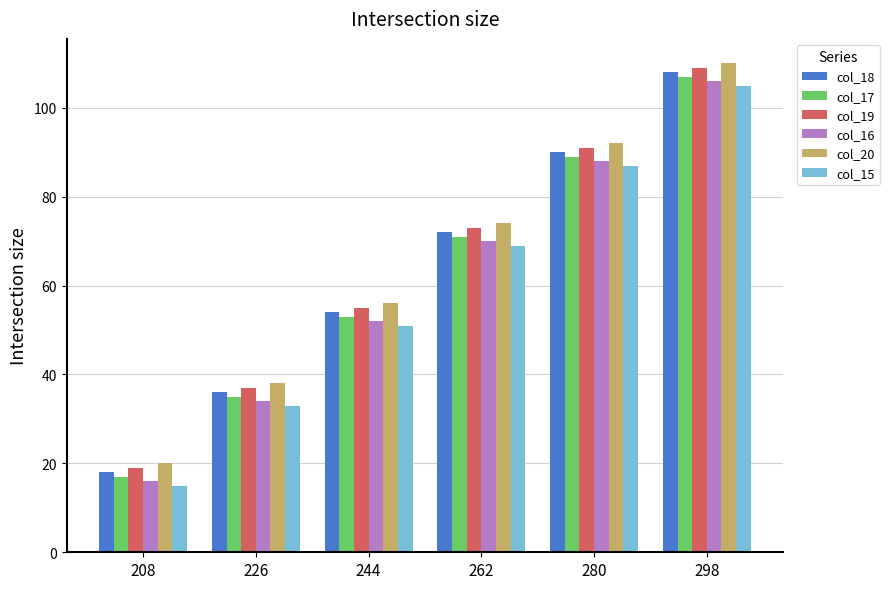

What is the difference between the col_17 values at 280 and 298?

18